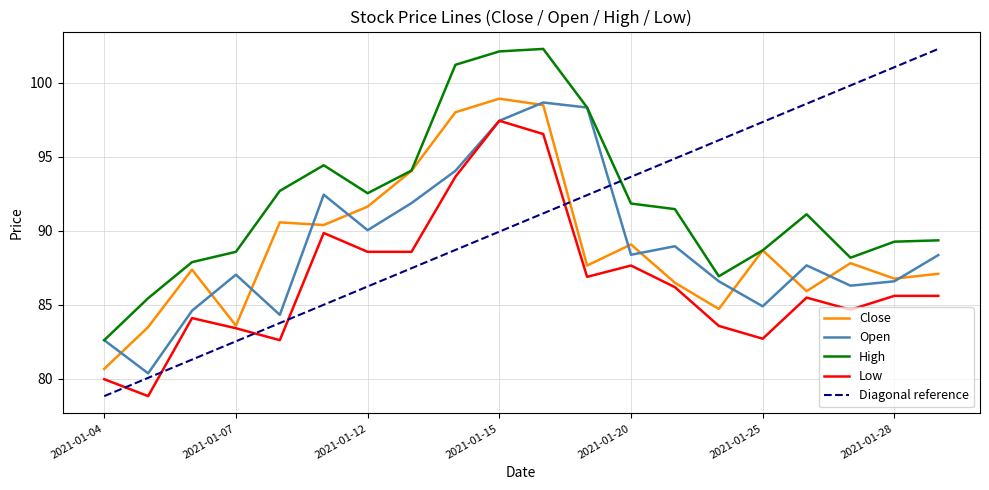

How many values in the open series exceed 88?

10